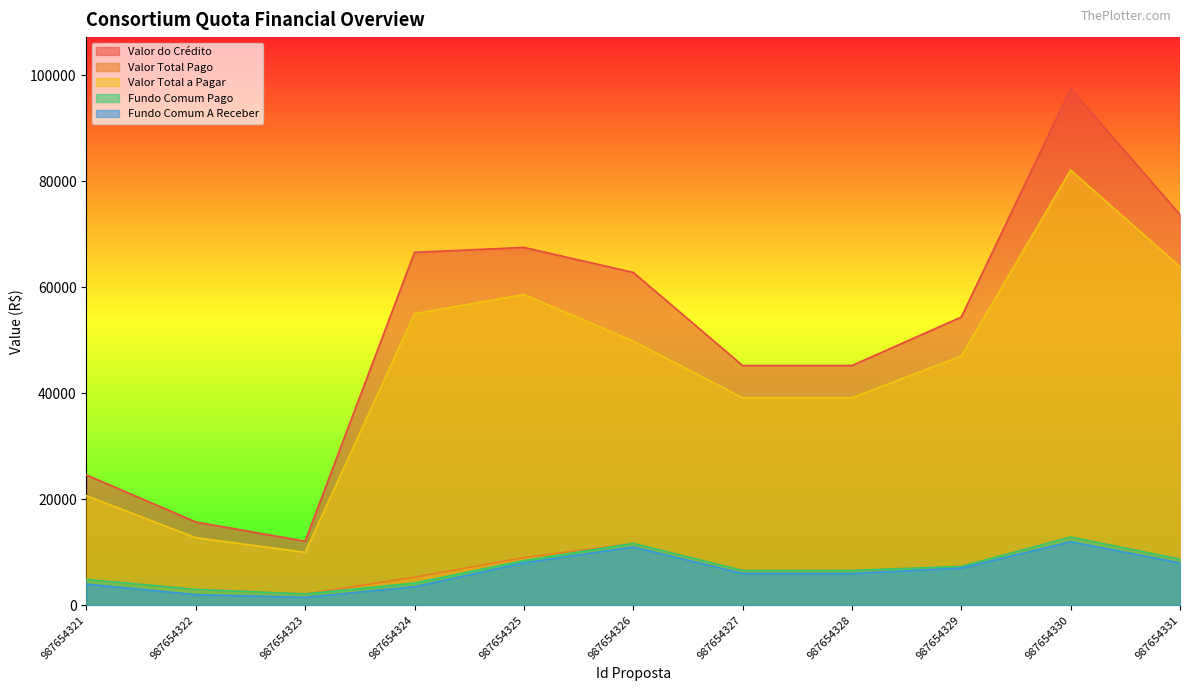

How many values in the Valor Total Pago series exceed 6564?

6